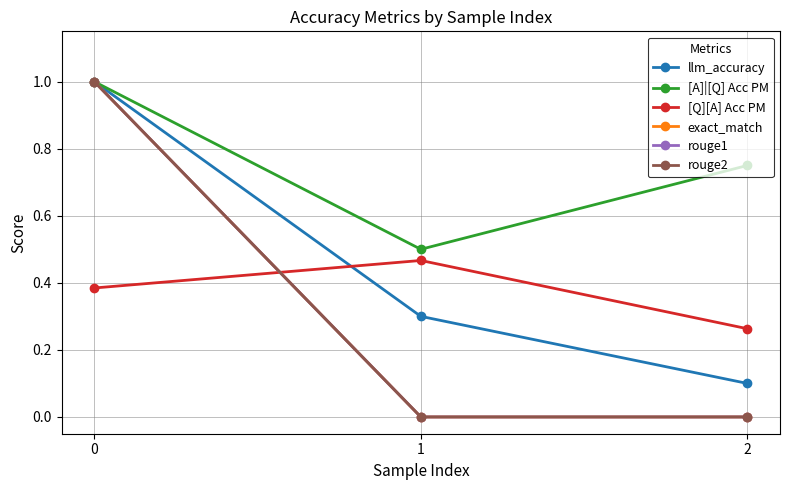

Between 0 and 1, which series saw the biggest shift?

exact_match